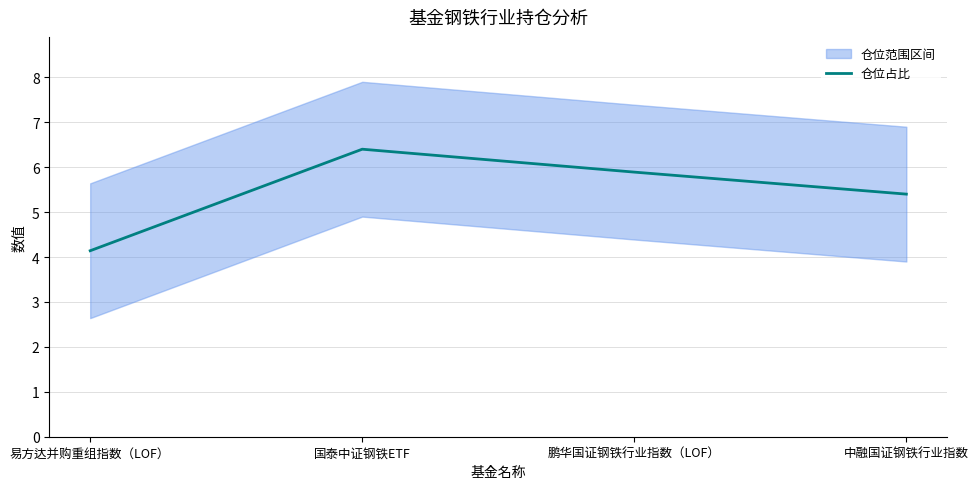

Which has a higher value, 鹏华国证钢铁行业指数（LOF） or 国泰中证钢铁ETF?

国泰中证钢铁ETF